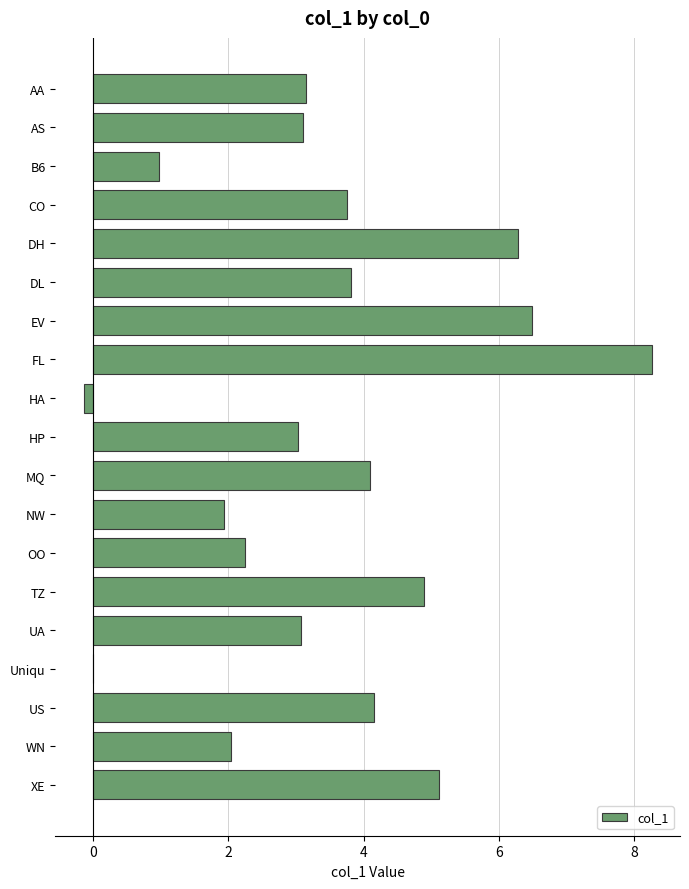

What is the change in value from FL to OO?

-6.0